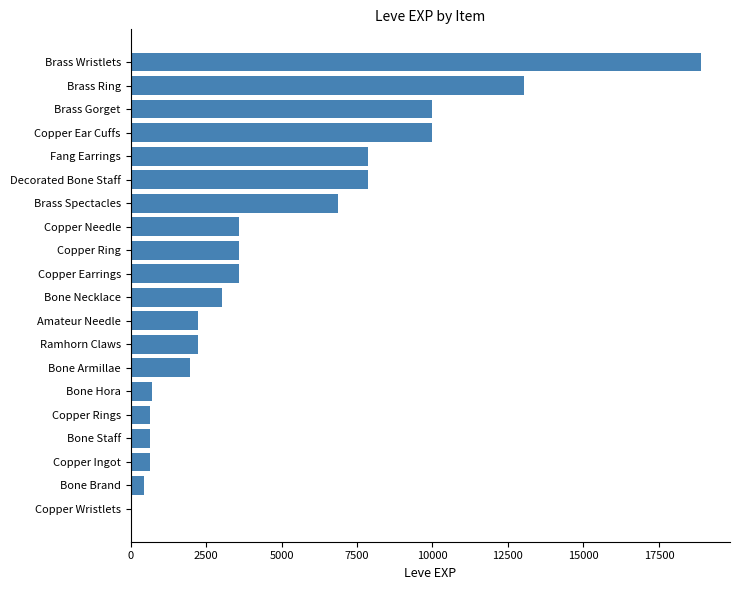

Is it true that the value at Copper Earrings is 3600?

True